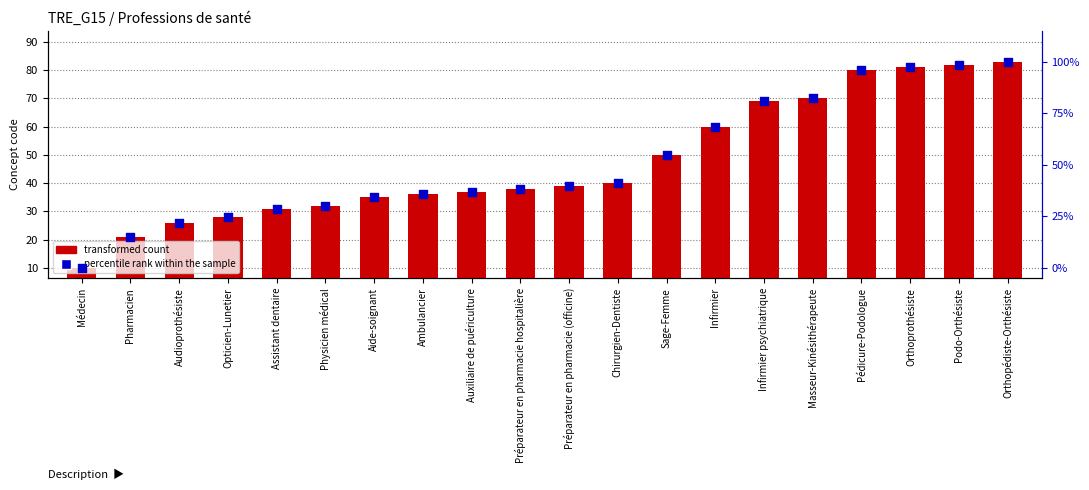

Which series has the widest spread of Y values?

percentile rank within the sample